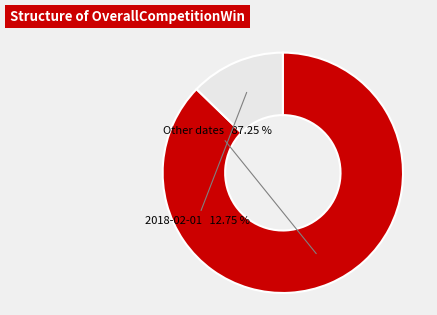

Is there a majority slice in this chart?

Yes